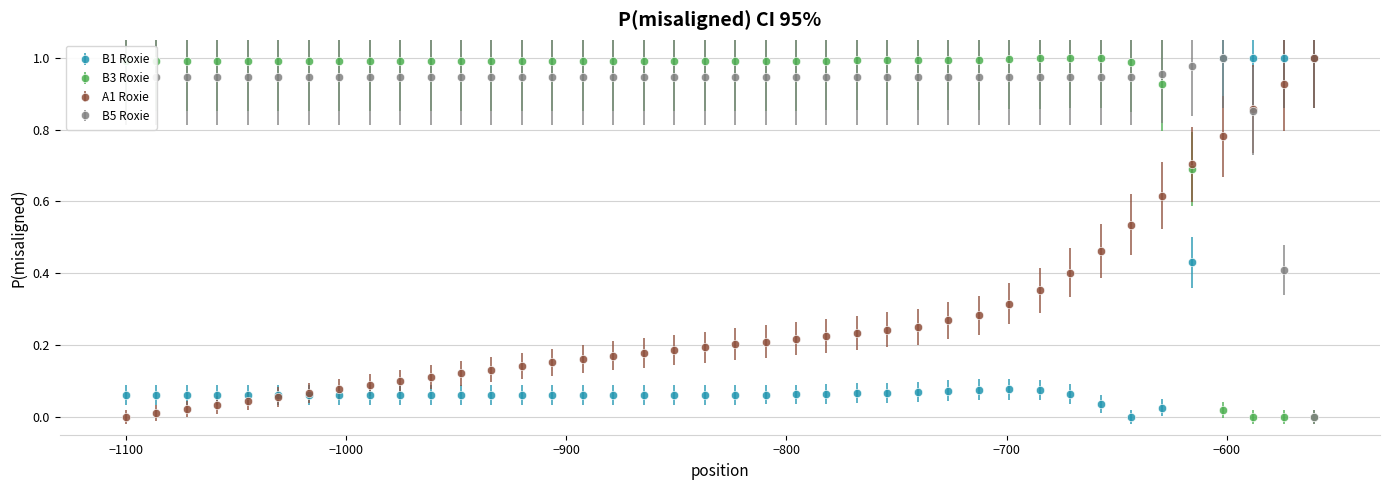

True or false: B1 Roxie and B3 Roxie intersect in this chart.

True